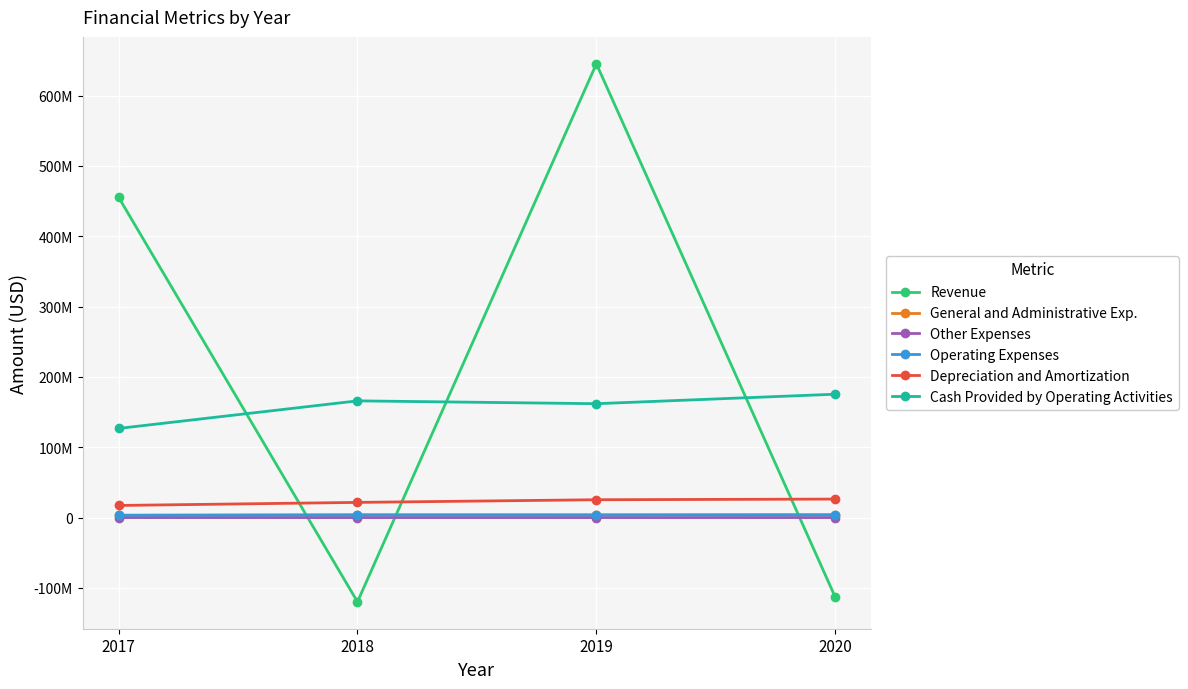

What are all the series names shown in the legend?

Revenue, General and Administrative Exp., Other Expenses, Operating Expenses, Depreciation and Amortization, Cash Provided by Operating Activities